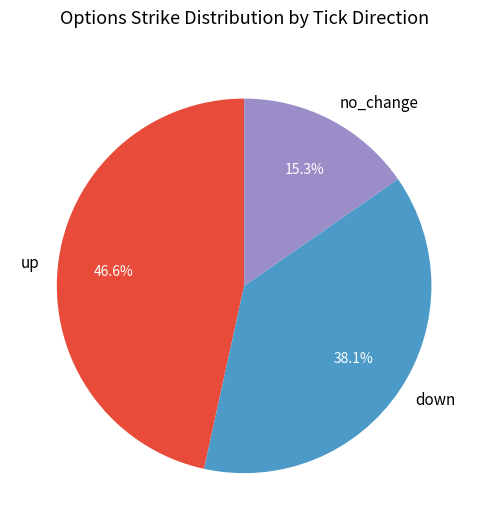

Does any single category account for the majority?

No